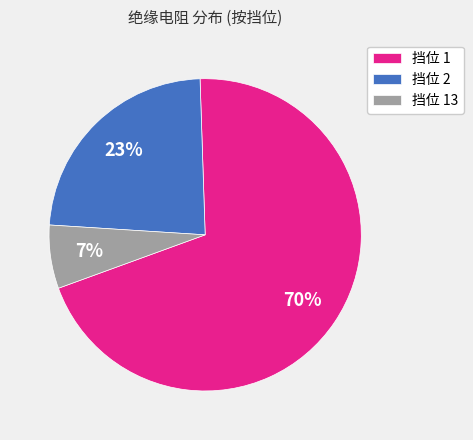

Rank the categories by value from highest to lowest.

挡位 1, 挡位 2, 挡位 13